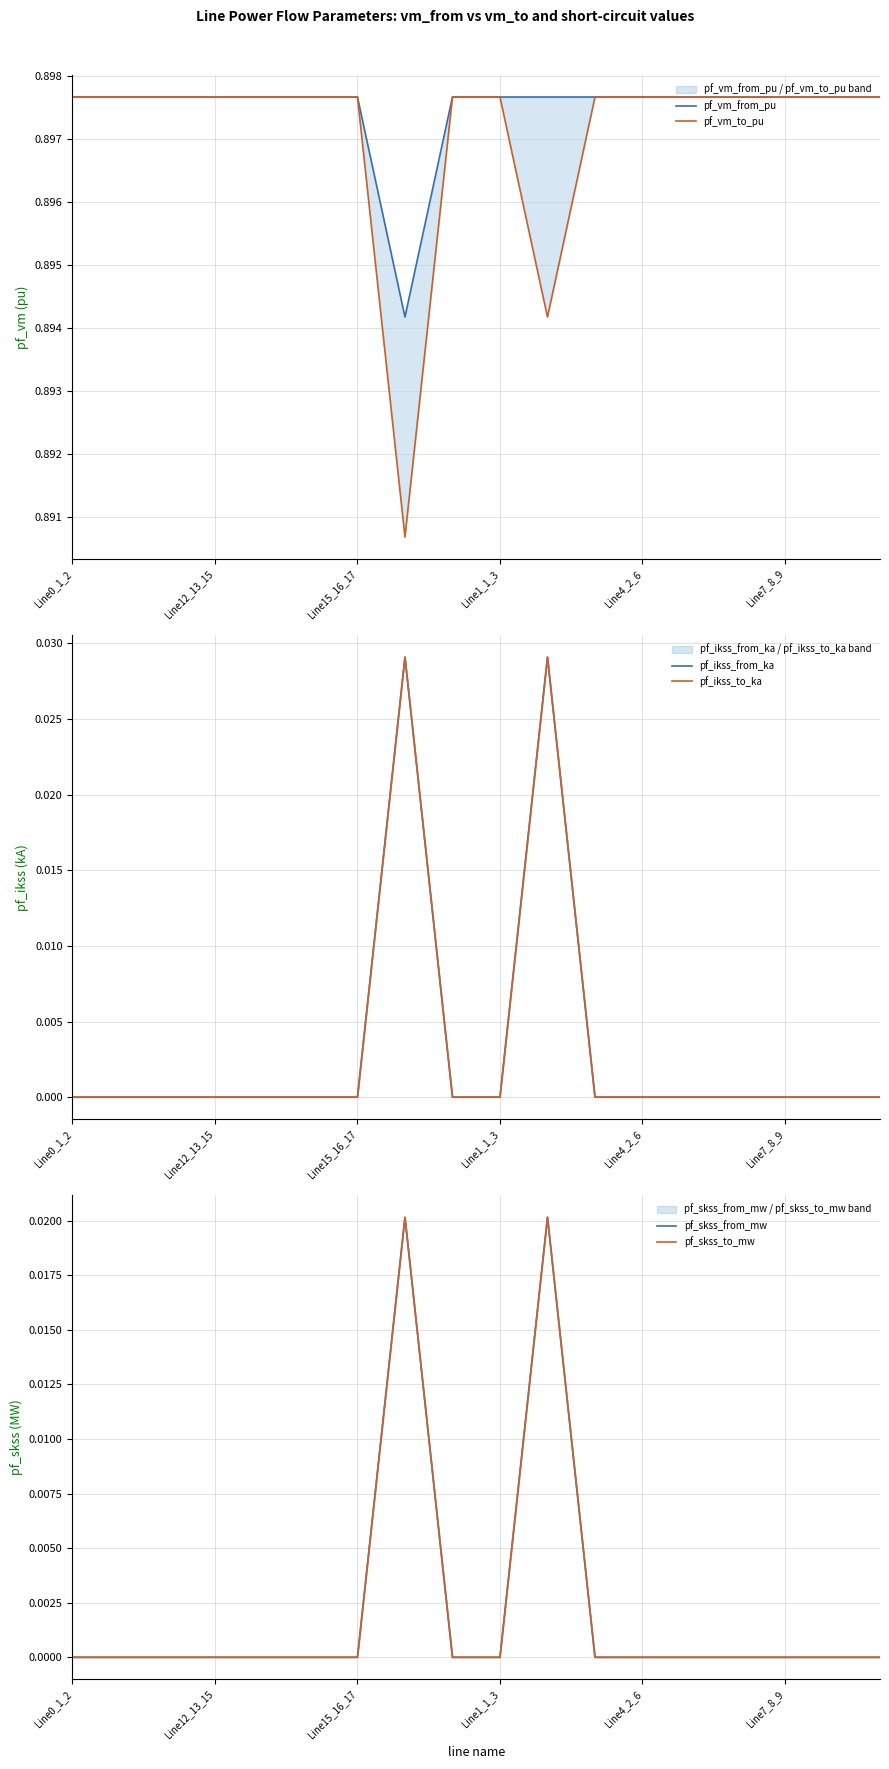

How many series are shown in this chart?

6